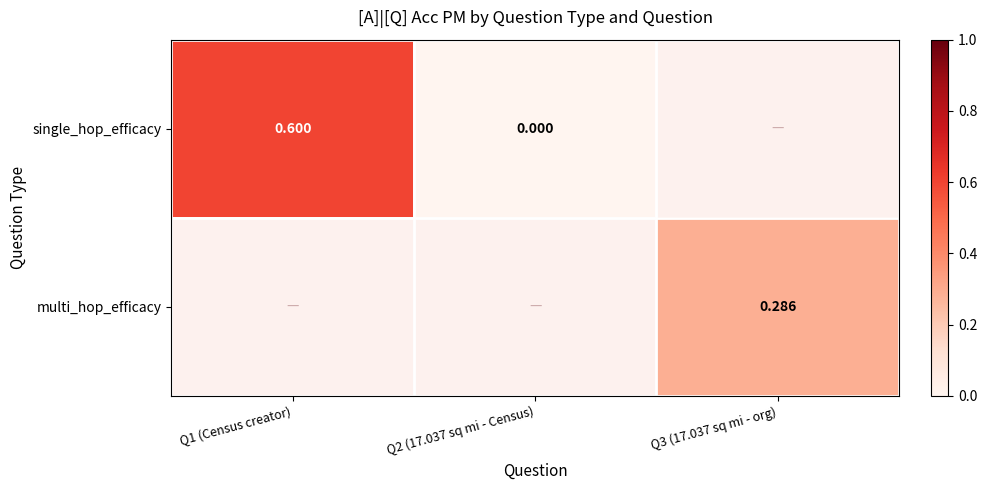

Which category has the lowest value across all series?

Q2 (17.037 sq mi - Census)